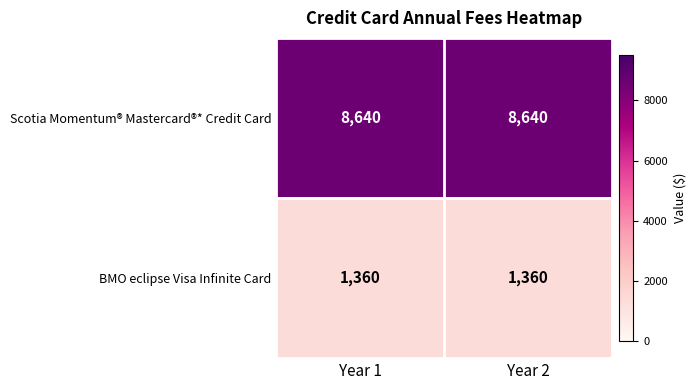

What is the minimum value for Scotia Momentum® Mastercard®* Credit Card?

8640